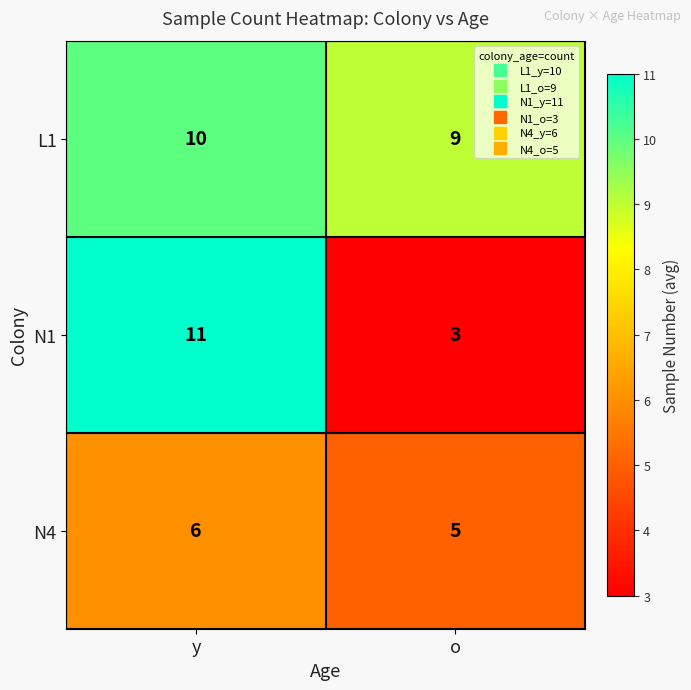

At o, list the series in order from largest to smallest.

L1, N4, N1